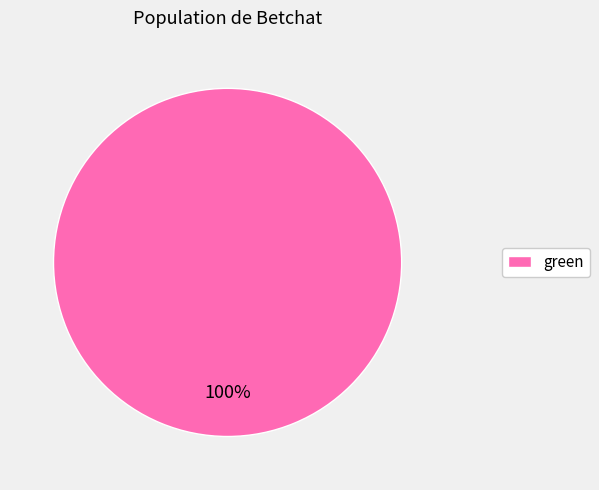

Rank the categories by value from lowest to highest.

green